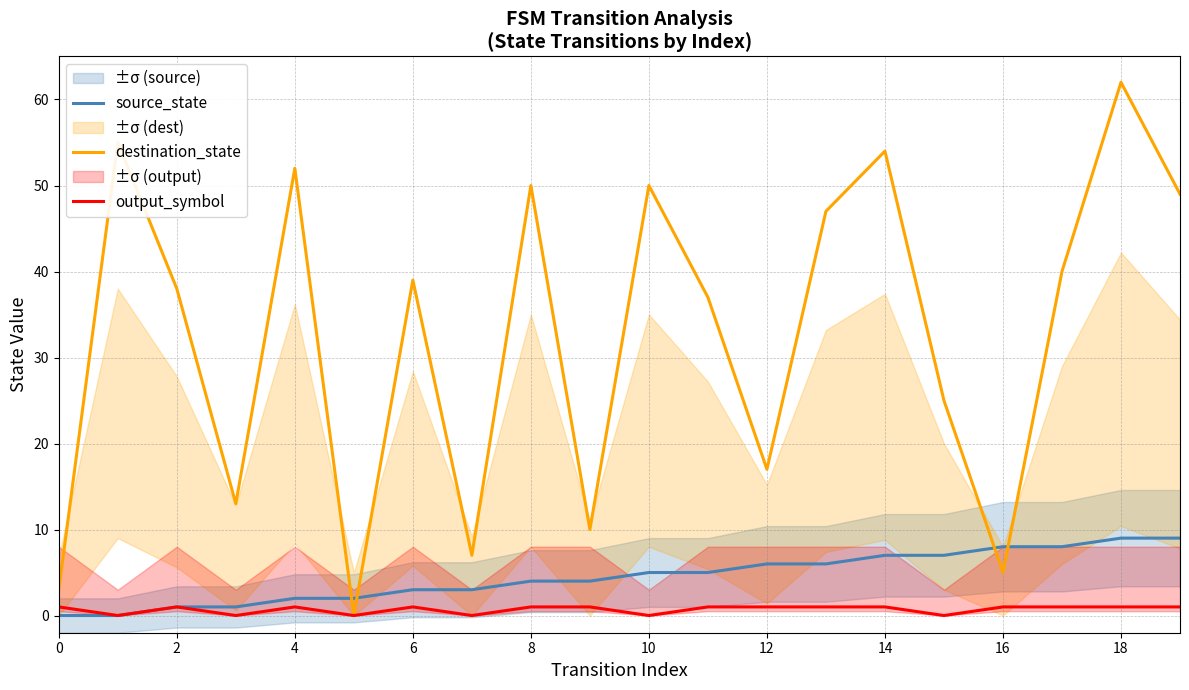

How many data points in output_symbol are less than 1?

6